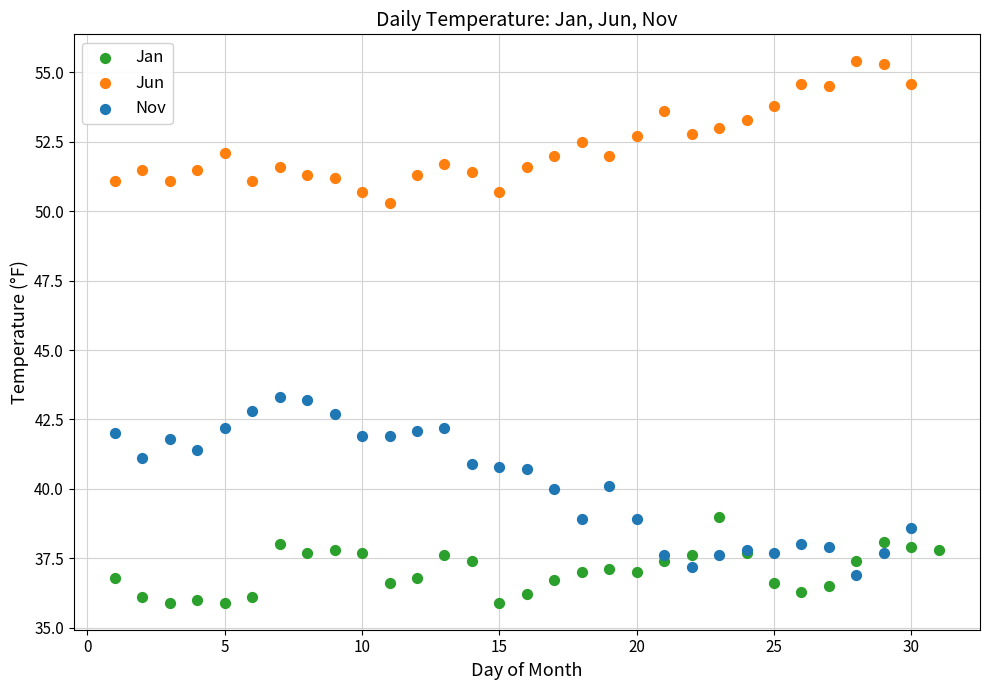

Which series reaches the maximum Y coordinate?

Jun